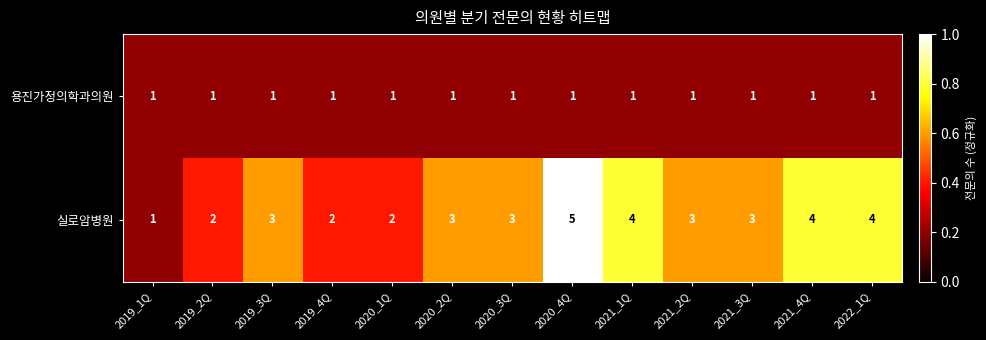

Reading left to right, what are all the values shown in this chart?

용진가정의학과의원: 1	1	1	1	1	1	1	1	1	1	1	1	1
실로암병원: 1	2	3	2	2	3	3	5	4	3	3	4	4